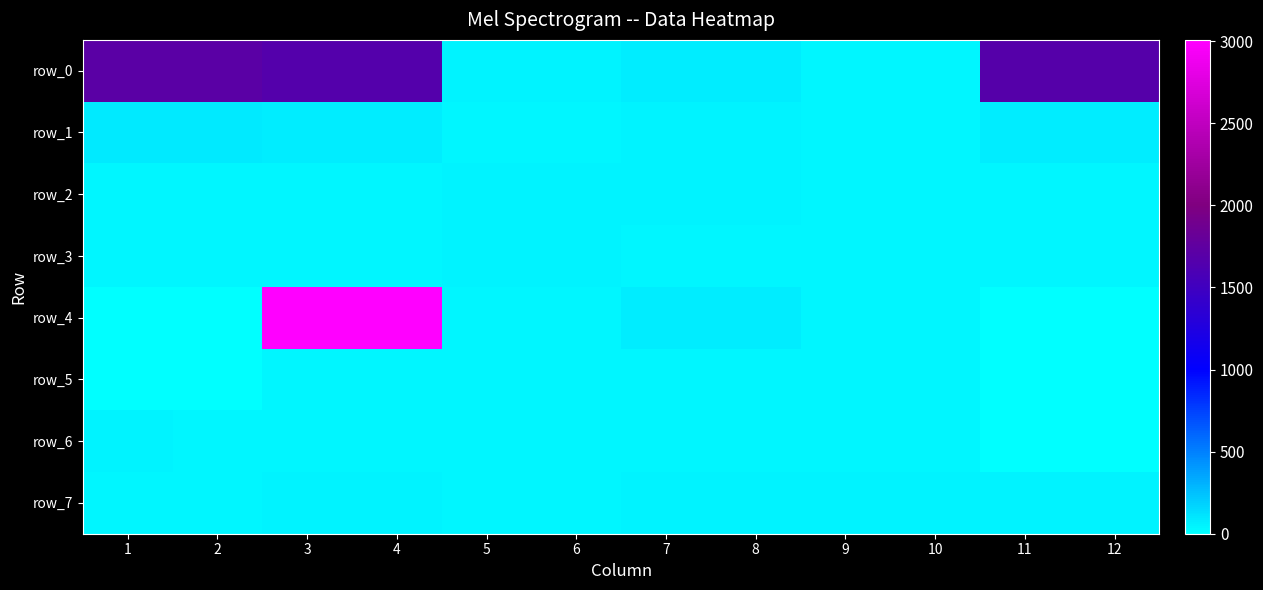

True or false: row_0 has a value of 1656.5 at 3.

True